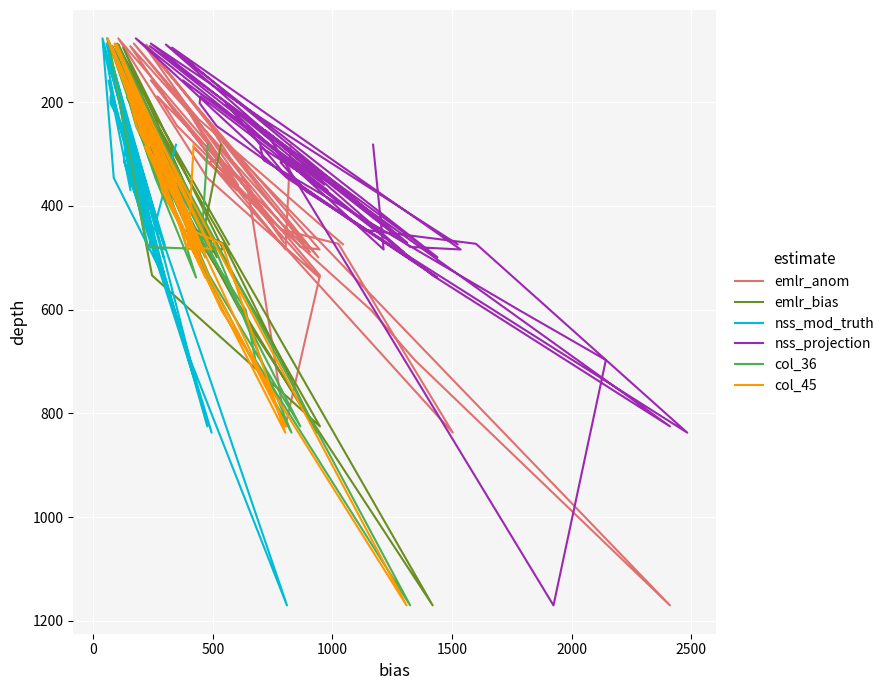

How many data points in emlr_anom are less than 358?

20